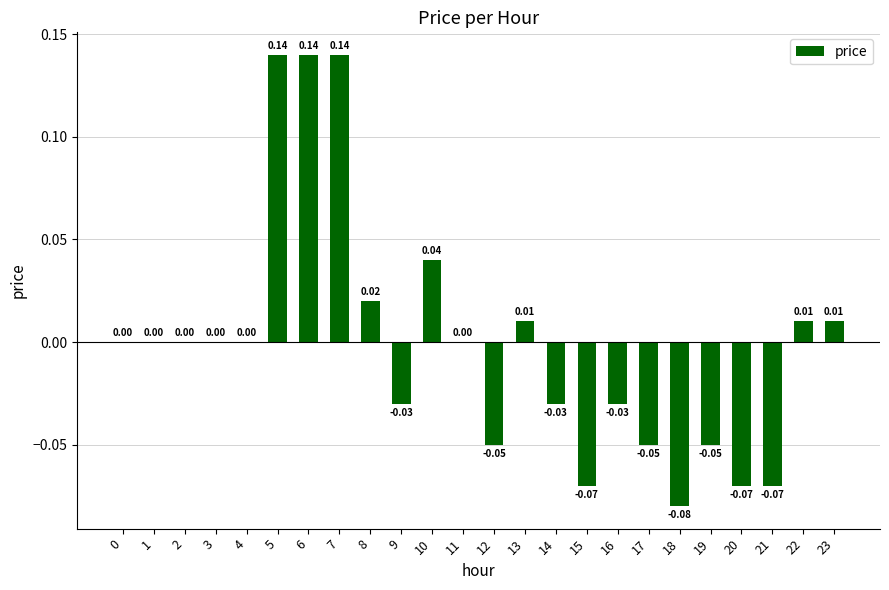

What is the change in value from 17 to 22?

+0.1